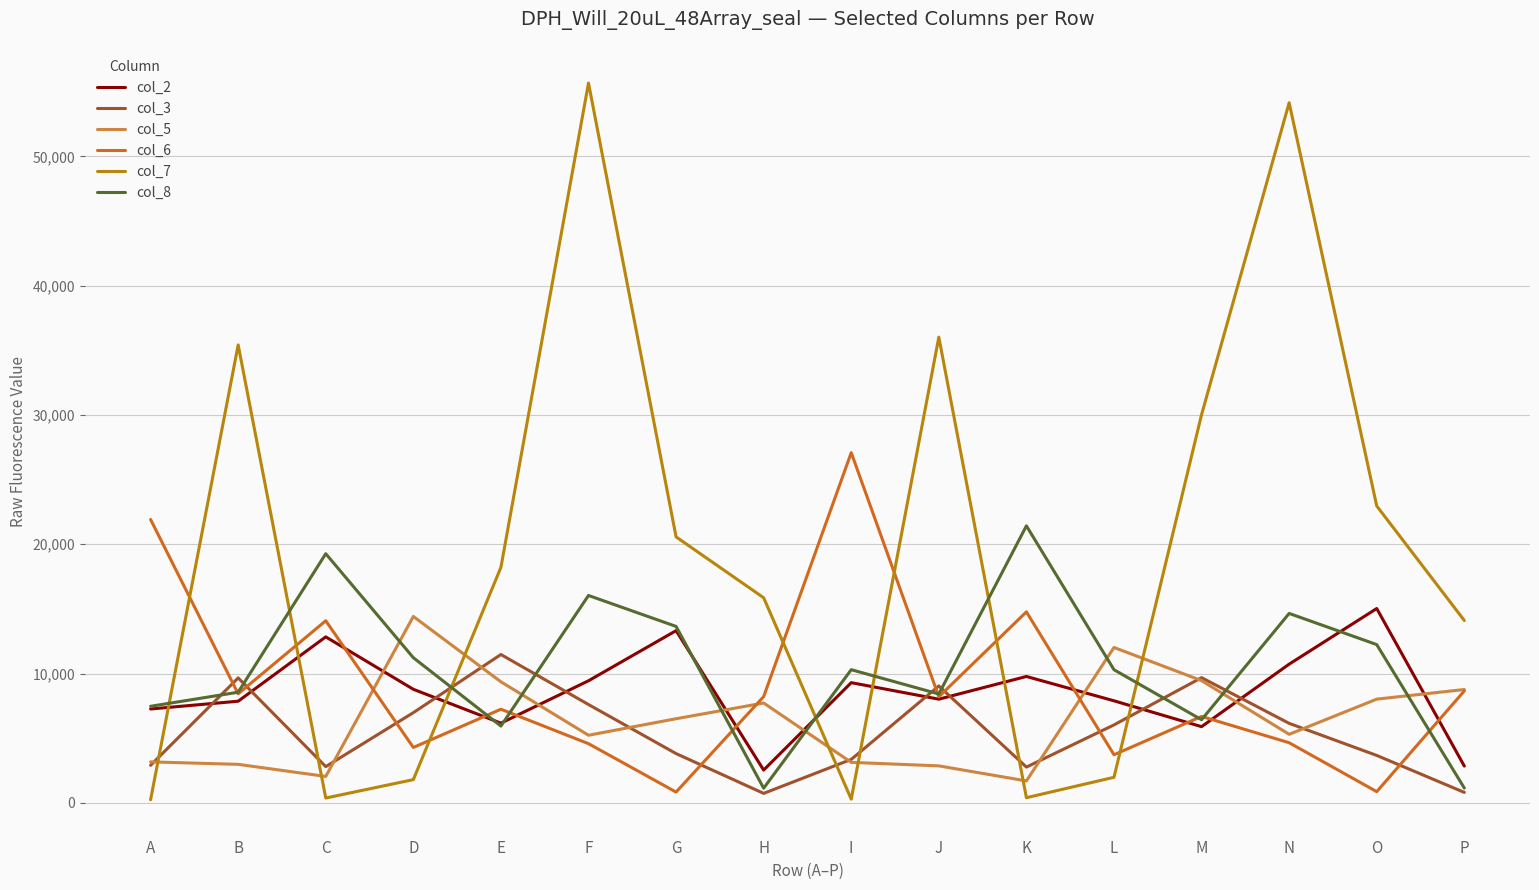

What is the difference between the second highest and minimum values in the col_6 series?

21085